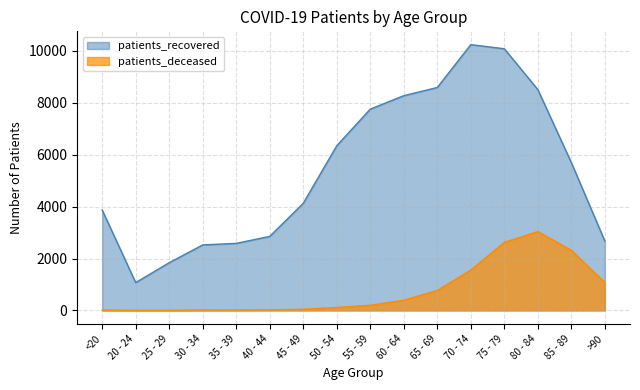

What is the label of the 6th point from the left?

40 - 44